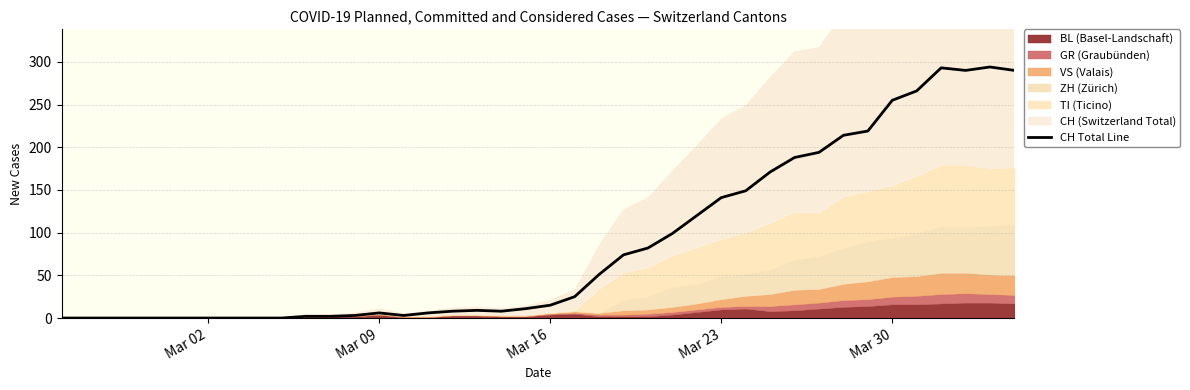

What is the maximum value for CH Total Line?

294